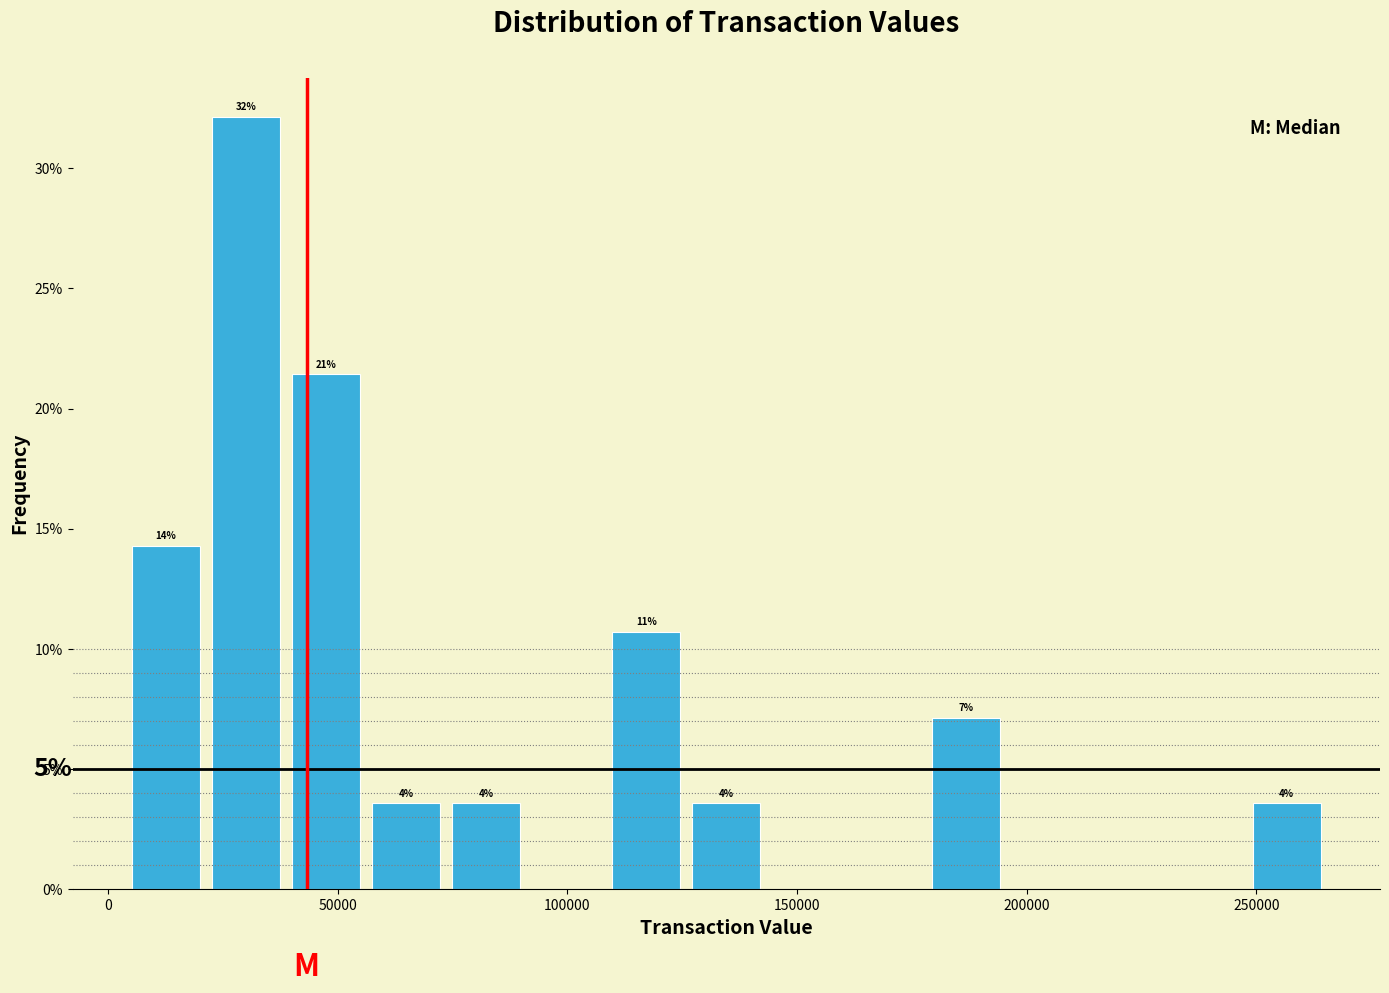

Around what value on the x-axis is the tallest bar? Give the approximate position of its centre, as read against the axis.

30000